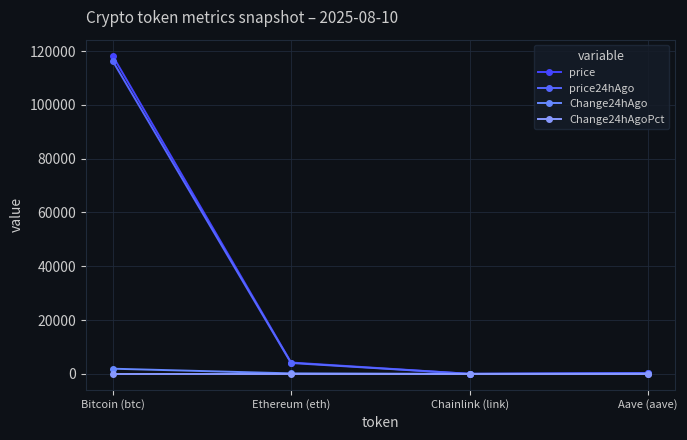

At which category does Change24hAgoPct reach its first local peak?

Ethereum (eth)